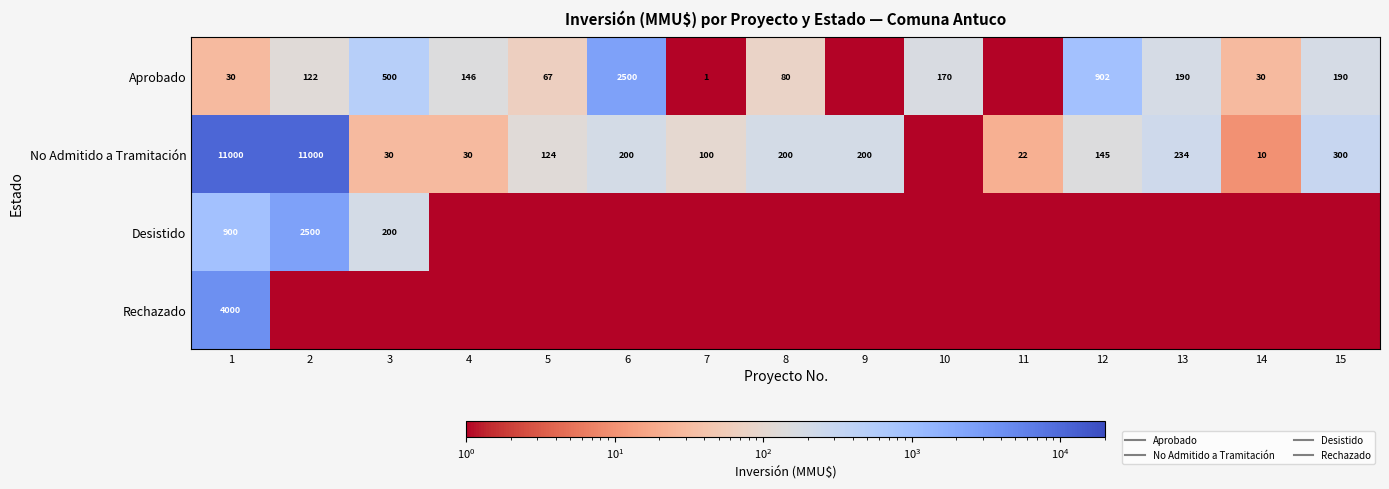

At which category does the chart reach its minimum across all series?

9